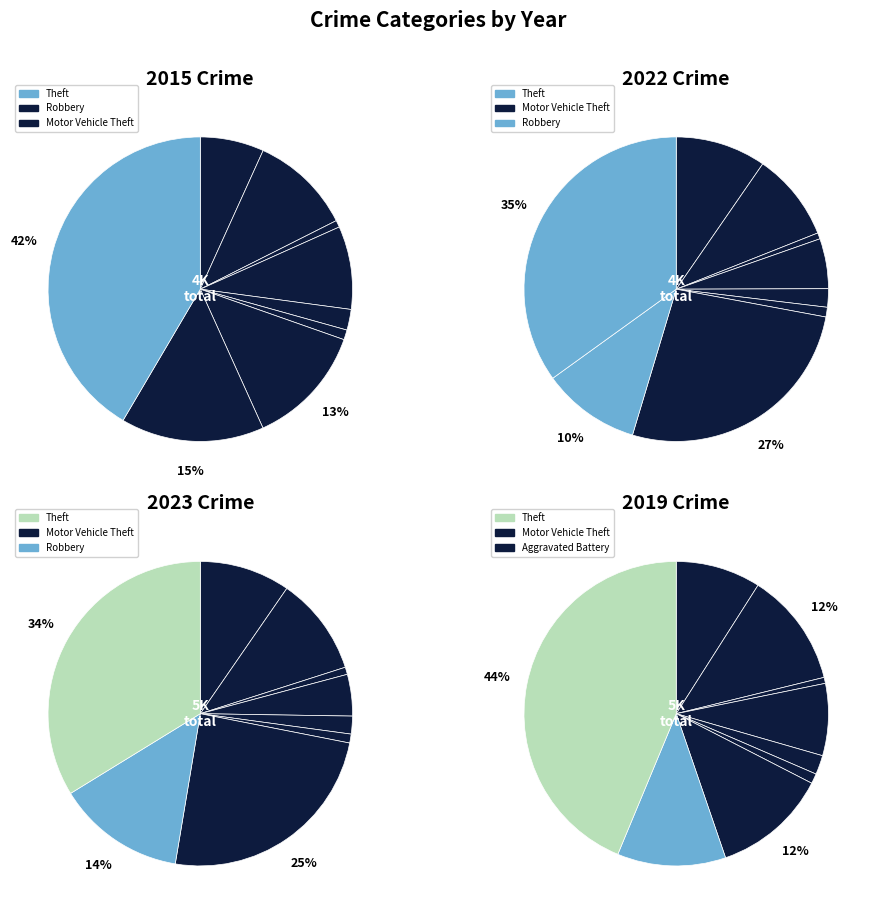

What percentage is the values_2023 slice, to the nearest percent?

1%